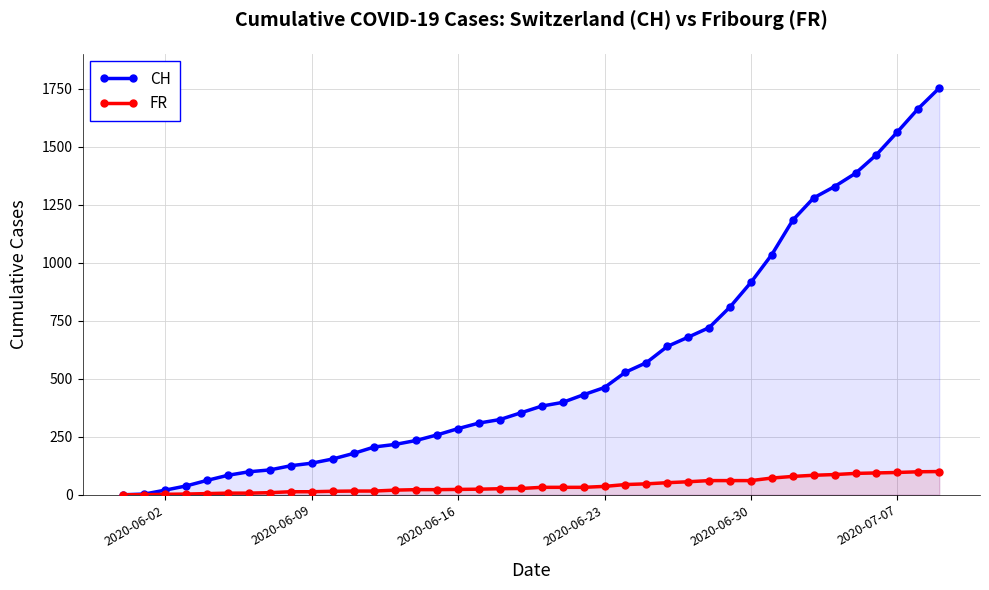

What is the maximum value for CH?

1752